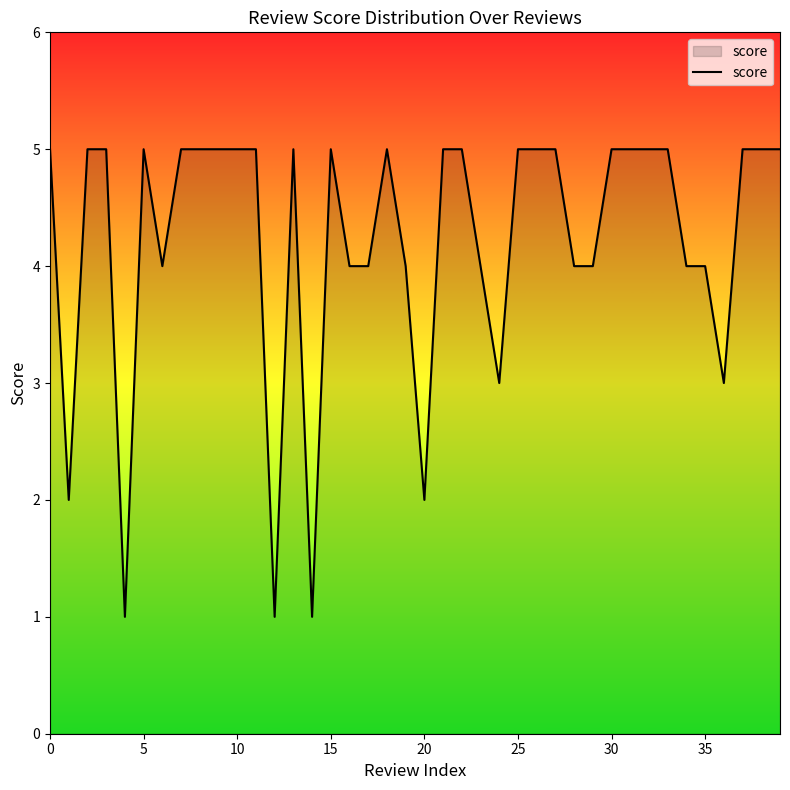

What is the difference between the maximum and minimum values?

4